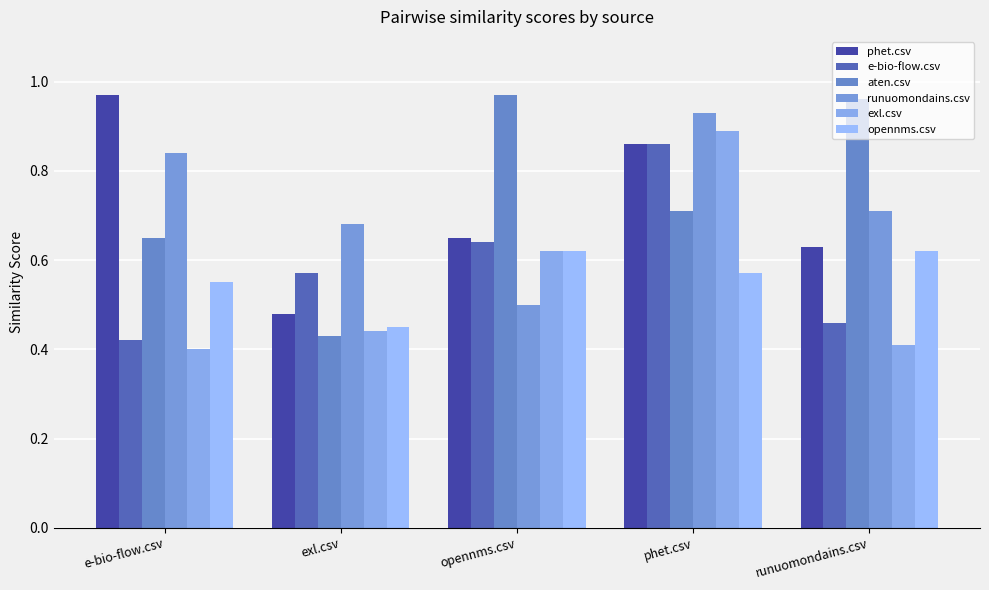

What is the difference between the phet.csv values at phet.csv and runuomondains.csv?

0.2